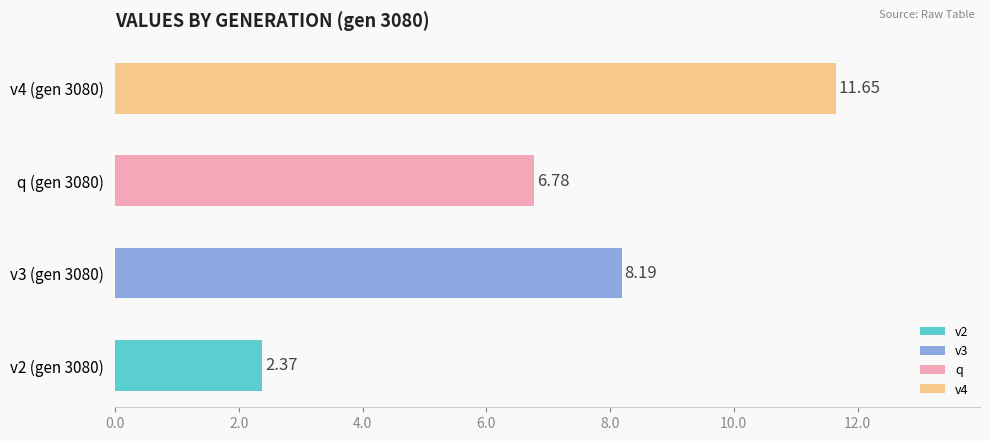

Rank the categories by value from highest to lowest.

v4 (gen 3080), v3 (gen 3080), q (gen 3080), v2 (gen 3080)